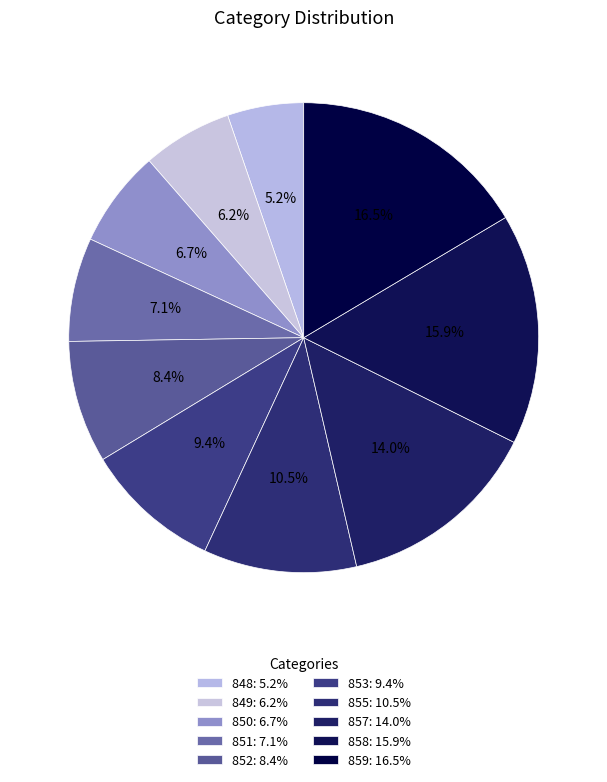

Is it true that 851 is 1% of the pie?

False